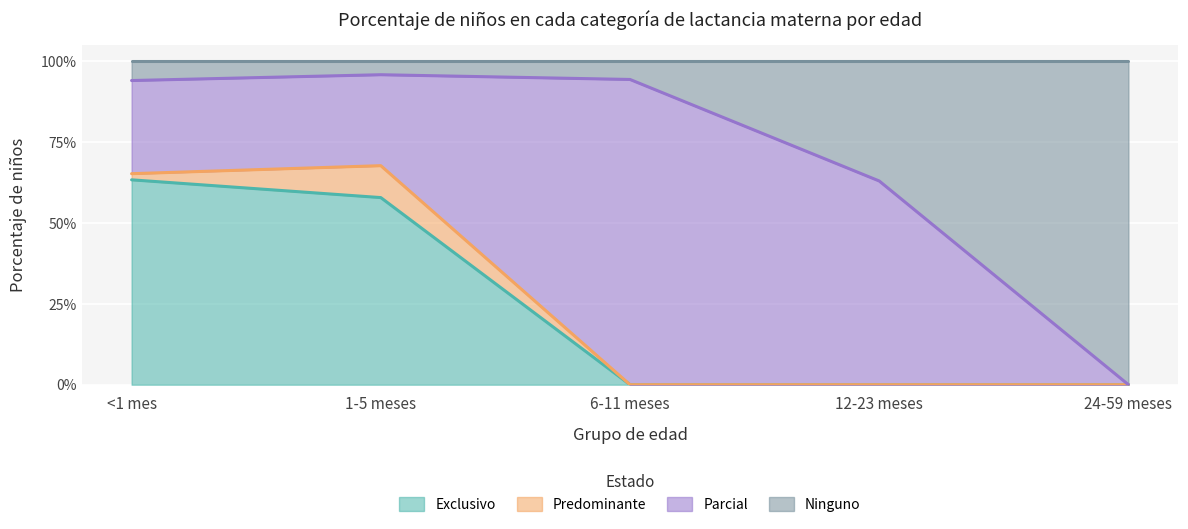

The value of Ninguno at 6-11 meses is 0.4. True or false?

False